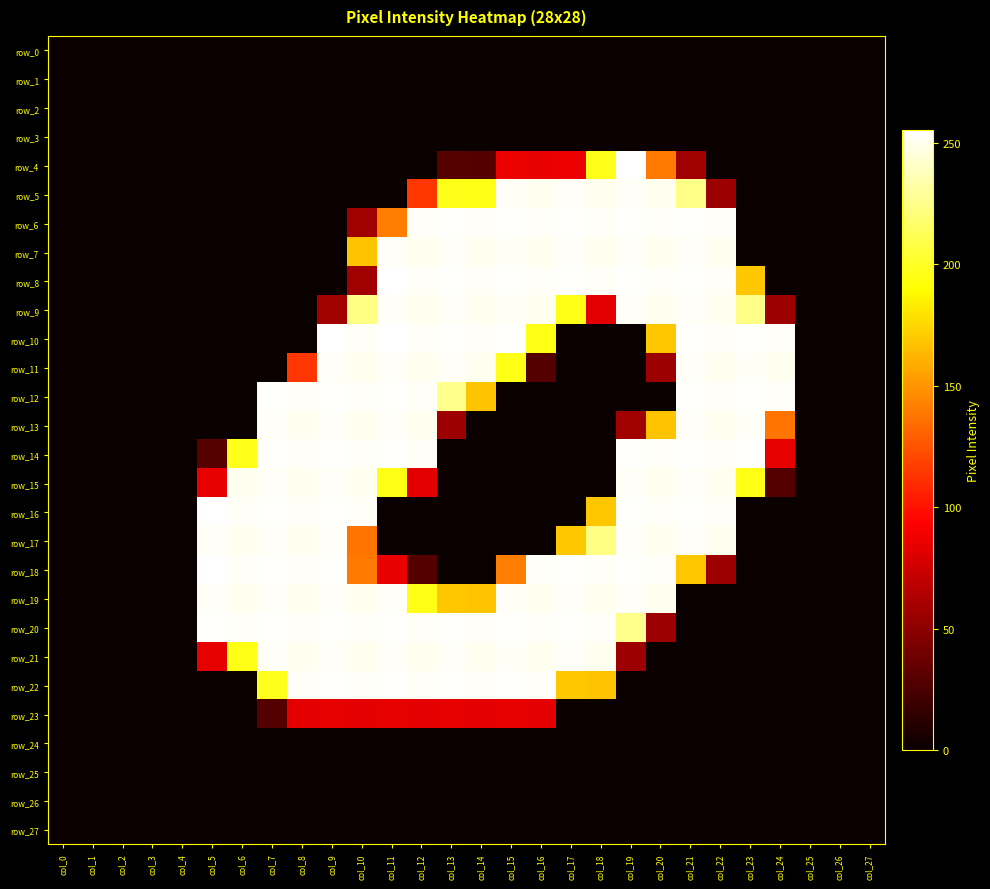

What is the average value of the row_13 series?

96